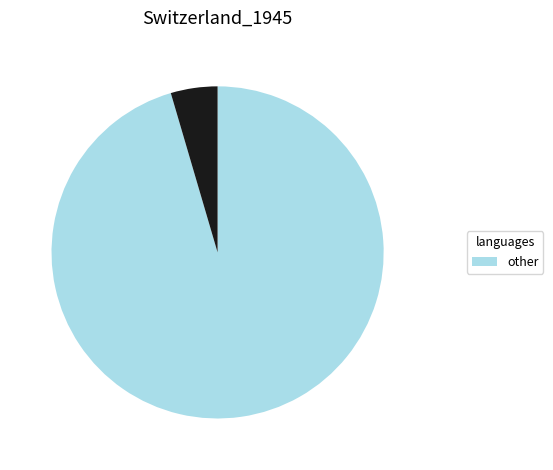

Does any single category account for the majority?

Yes